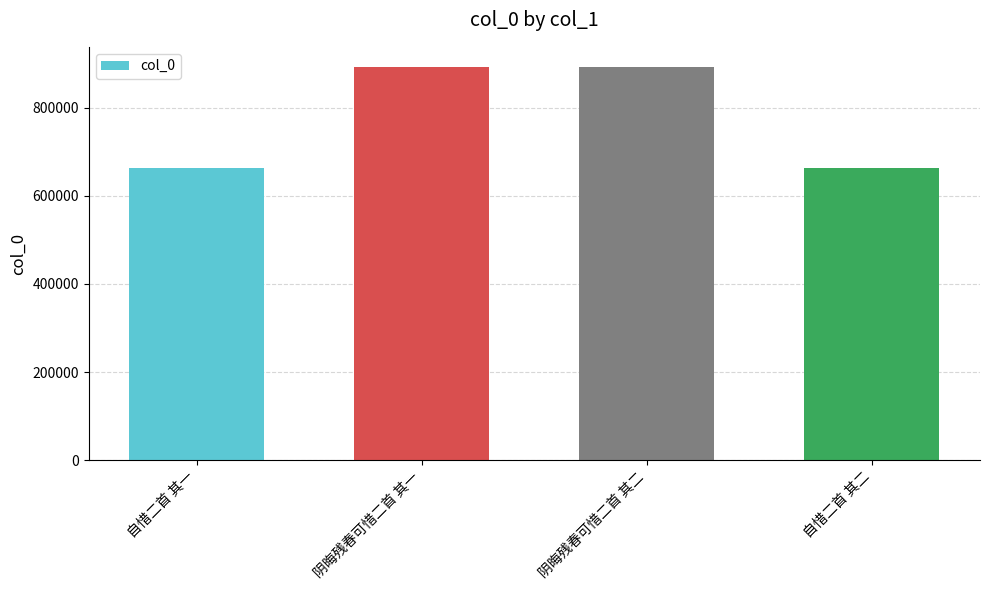

What is the label of the 2nd bar from the left?

阴晦残春可惜二首 其一